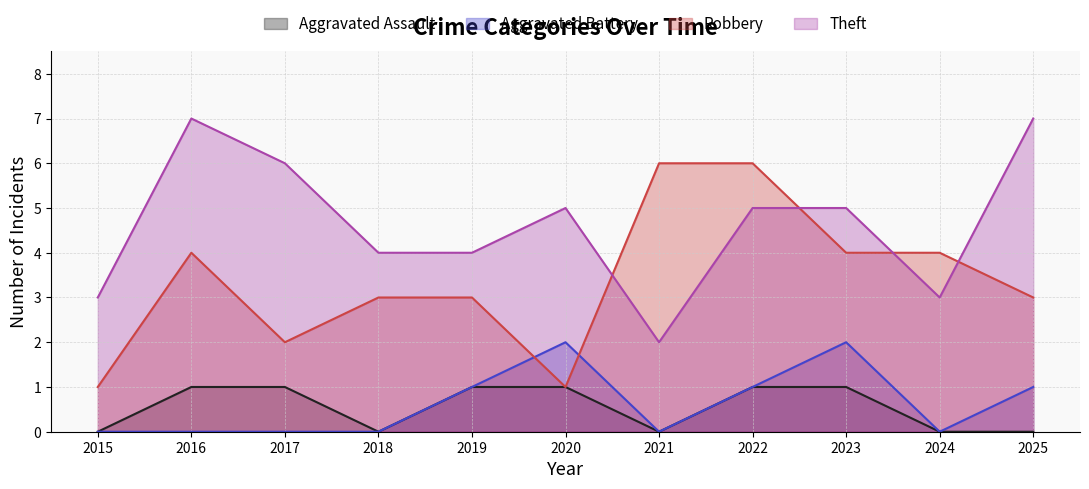

List the series in order of their peak value, lowest first.

Aggravated Assault, Aggravated Battery, Robbery, Theft